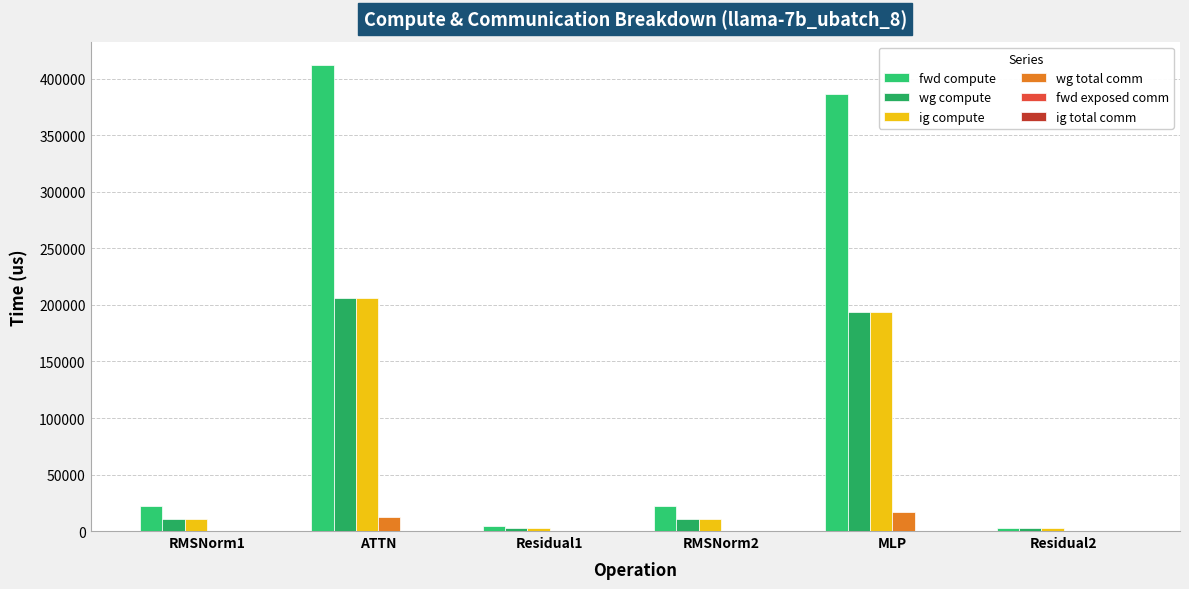

At how many categories does at least one series exceed 287634?

2